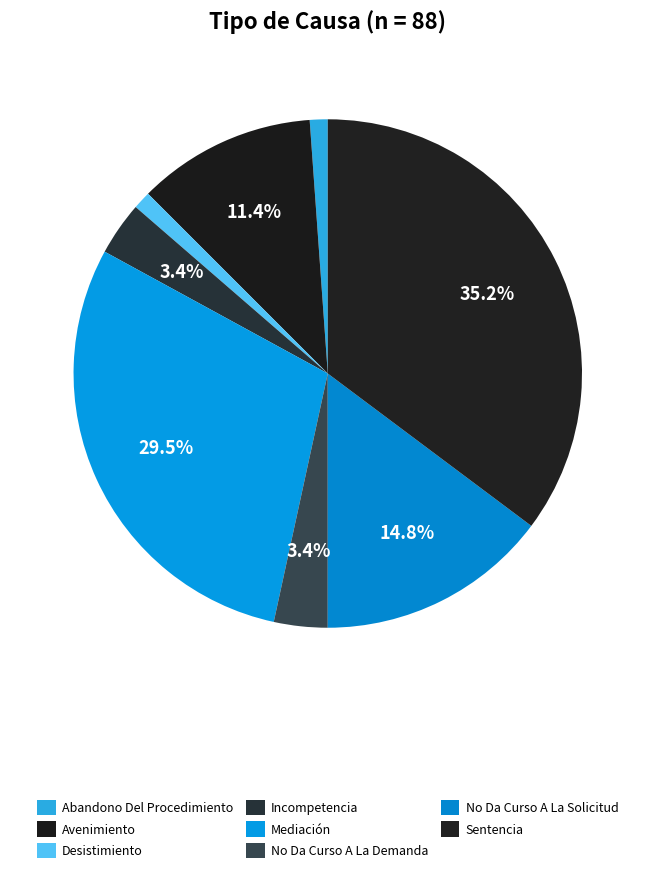

Is Mediación the majority of the pie?

No